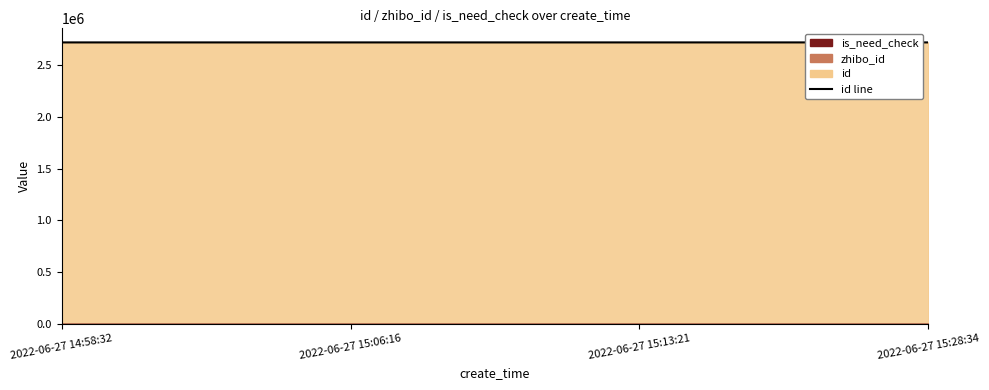

True or false: the data has more than 1 interior local peaks.

False